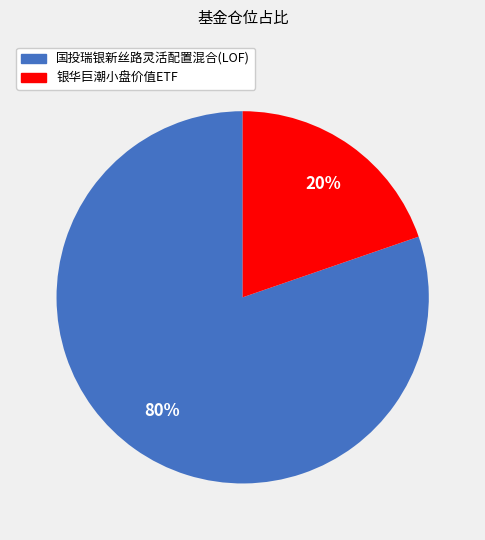

To the nearest percent, what is the combined percentage of 银华巨潮小盘价值ETF and 国投瑞银新丝路灵活配置混合(LOF)?

100%